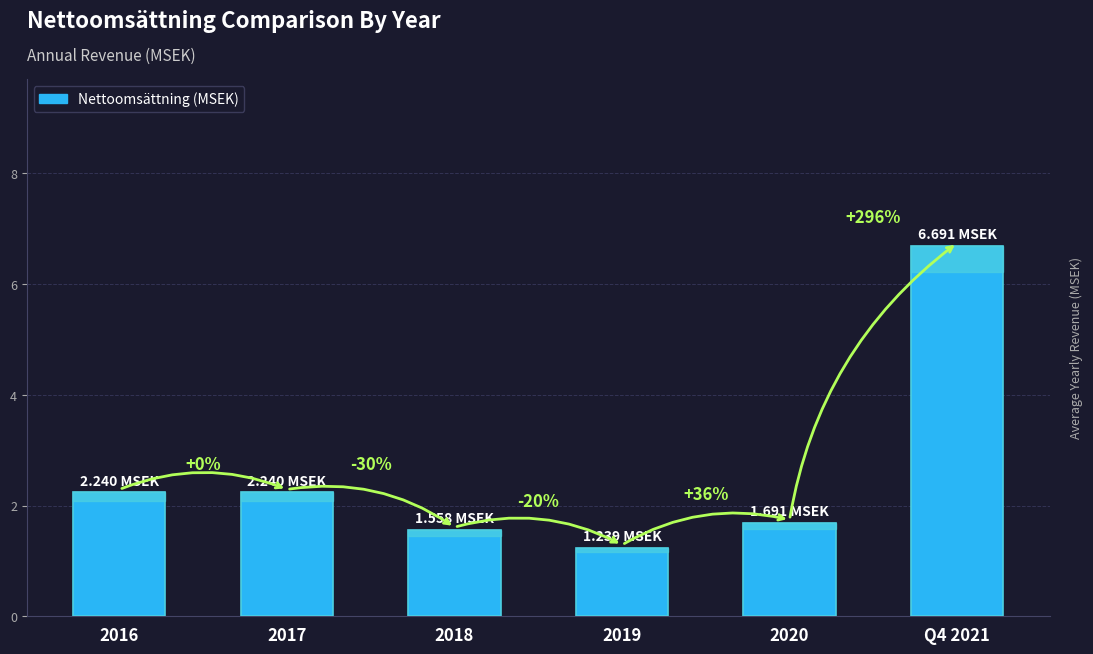

Is it true that the value at 2017 is 2.2?

True